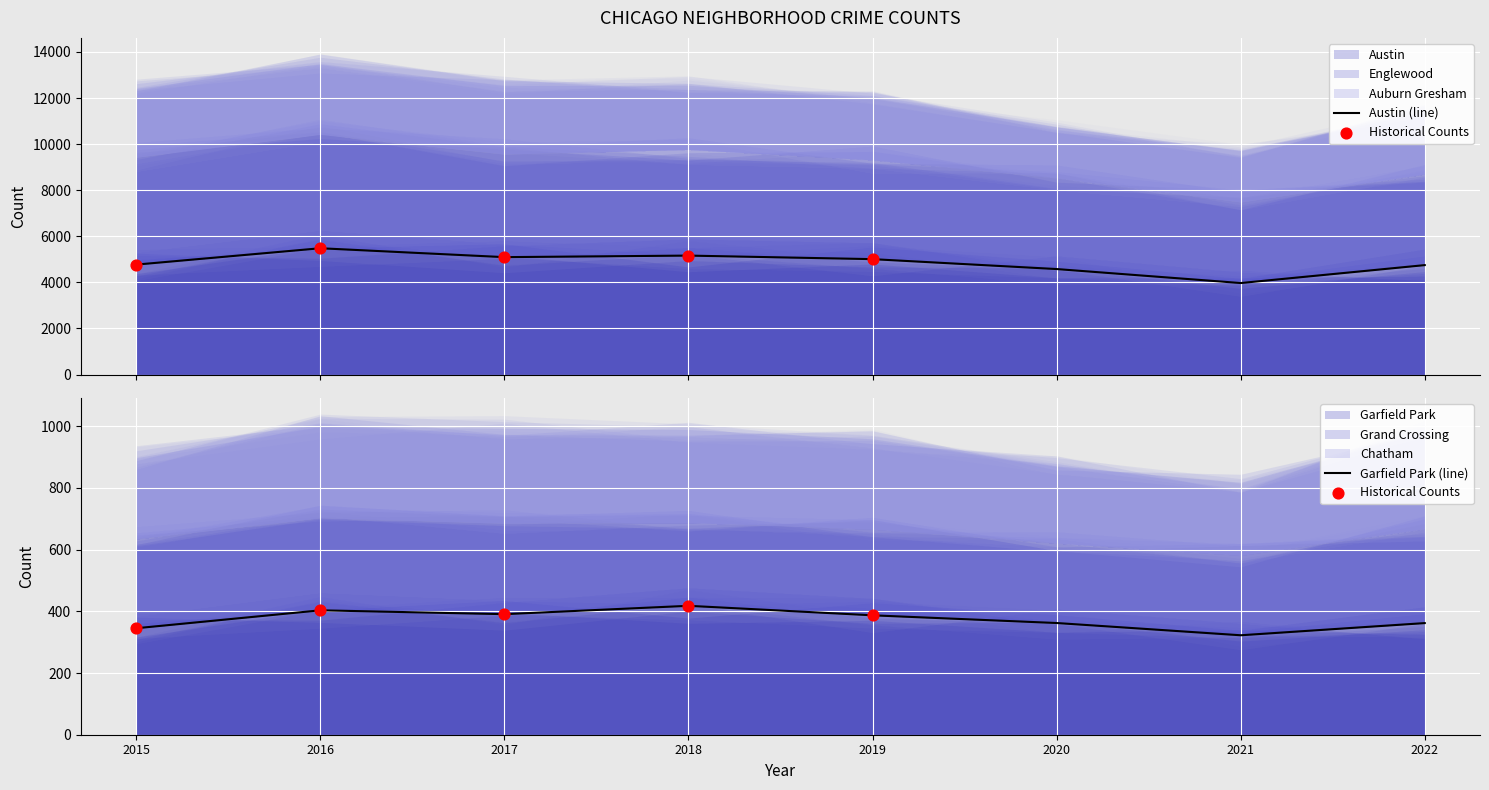

Which series has the largest total across all categories?

Austin